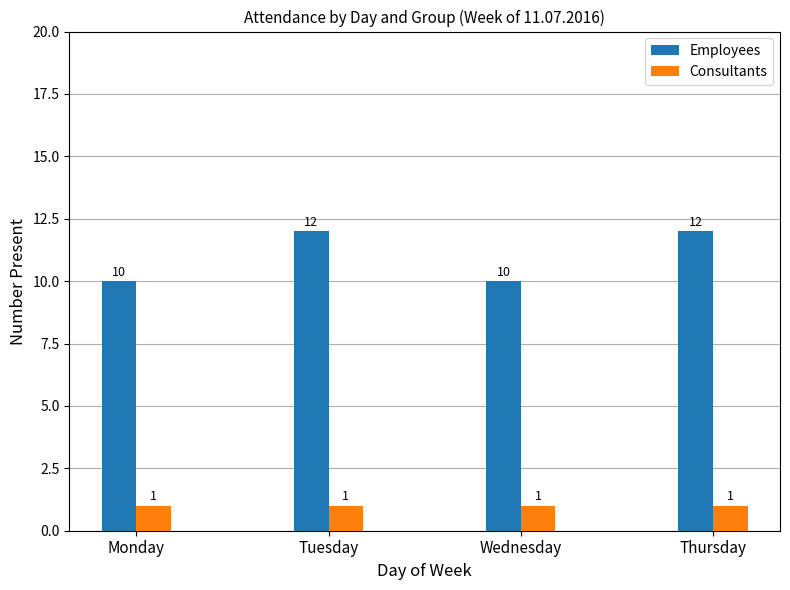

Rank the series at Monday from lowest to highest value.

Consultants, Employees